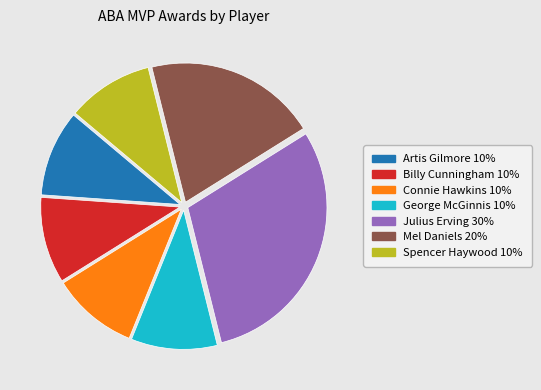

True or false: Connie Hawkins accounts for 1% of the total.

False